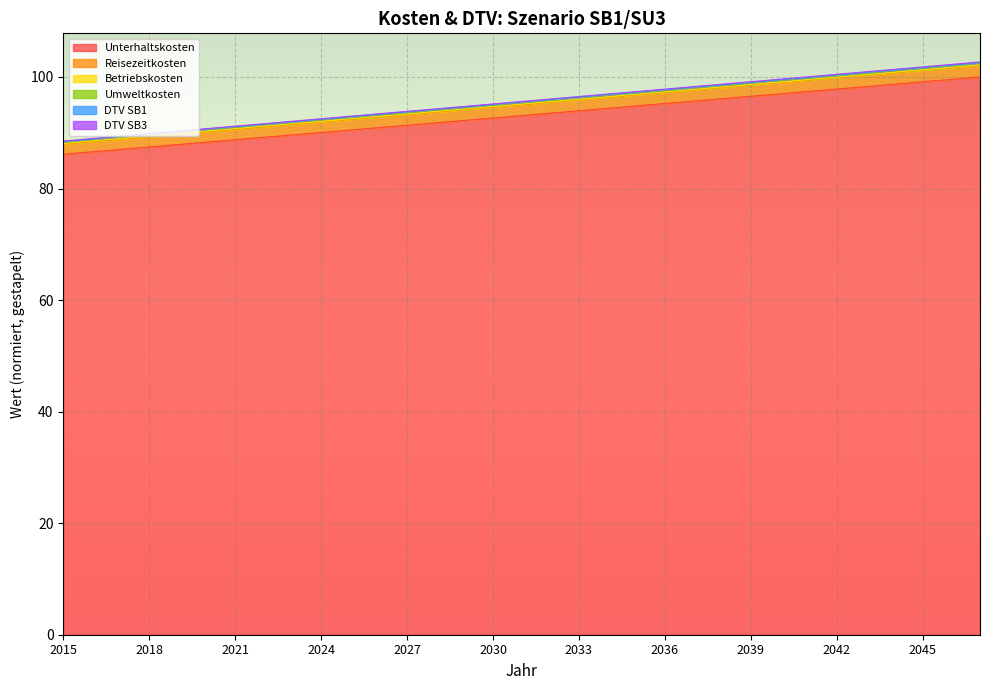

What is the smallest value displayed?

86.1